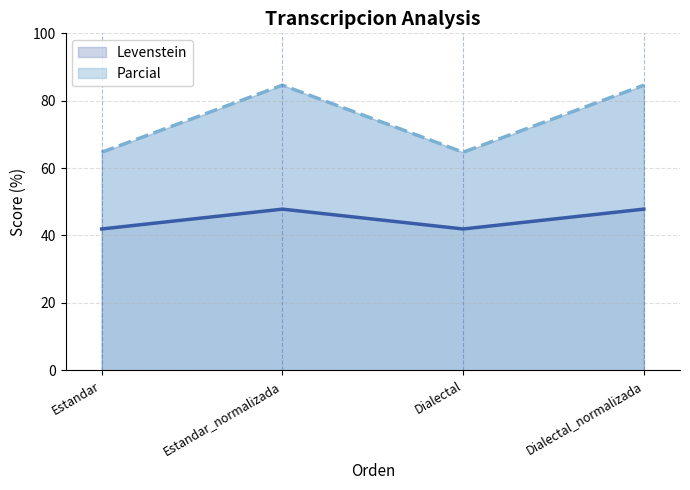

True or false: Levenstein and Parcial cross at least once.

False